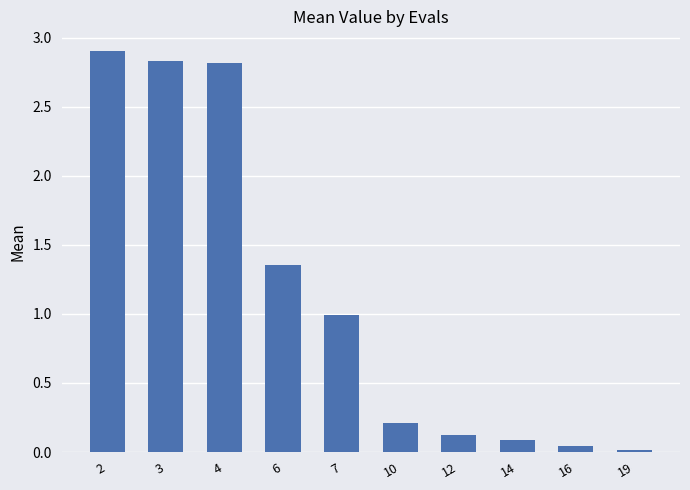

The chart shows a value of 0.1 at 10. True or false?

False